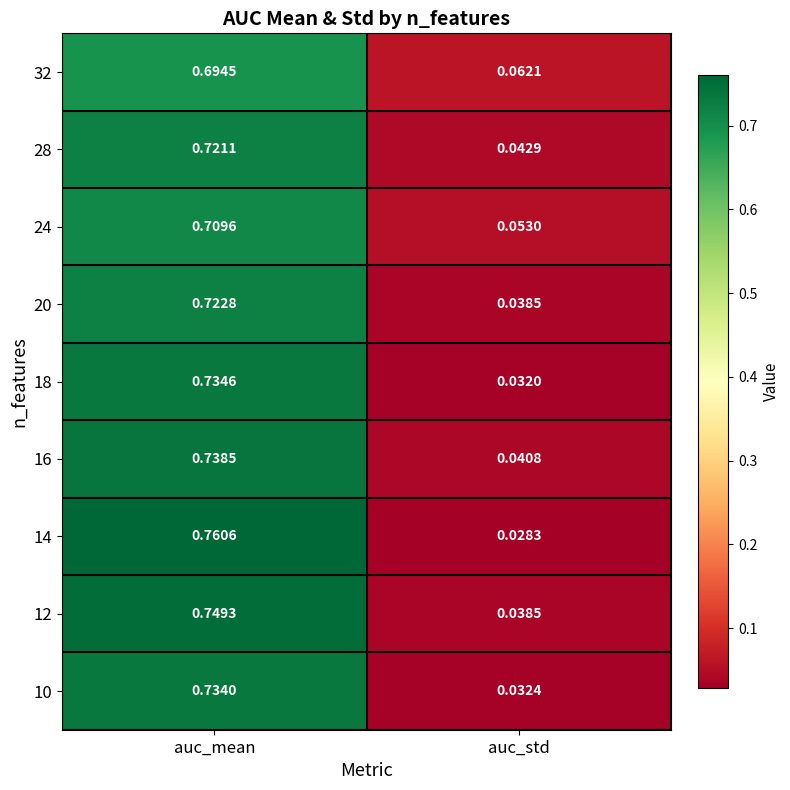

At which label is 16 closest to 0?

auc_std